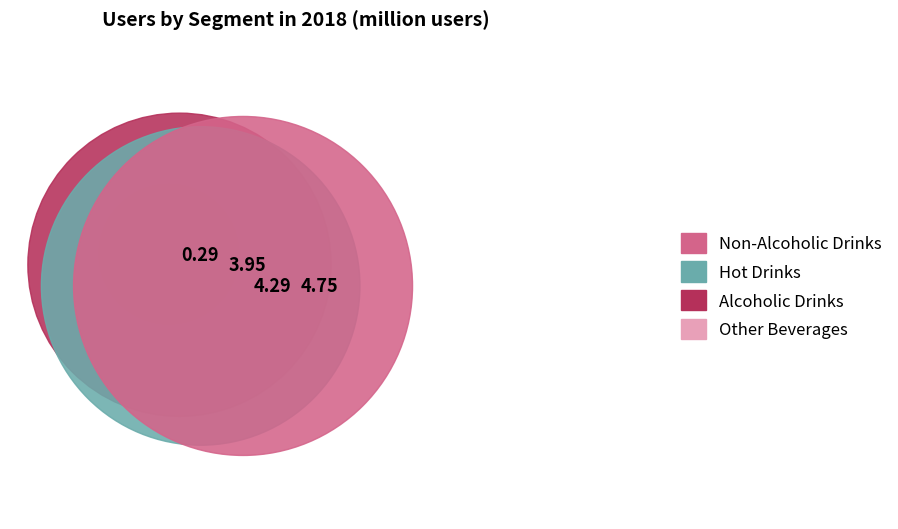

Which slice is the largest?

Non-Alcoholic Drinks